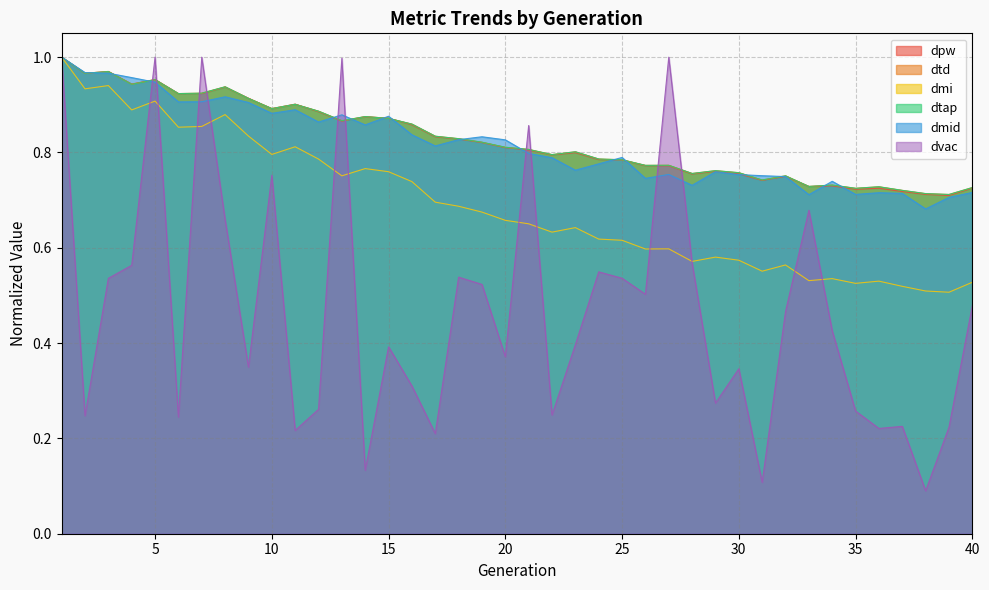

Rank the series at 21 from lowest to highest value.

dmi, dmid, dpw, dtap, dtd, dvac